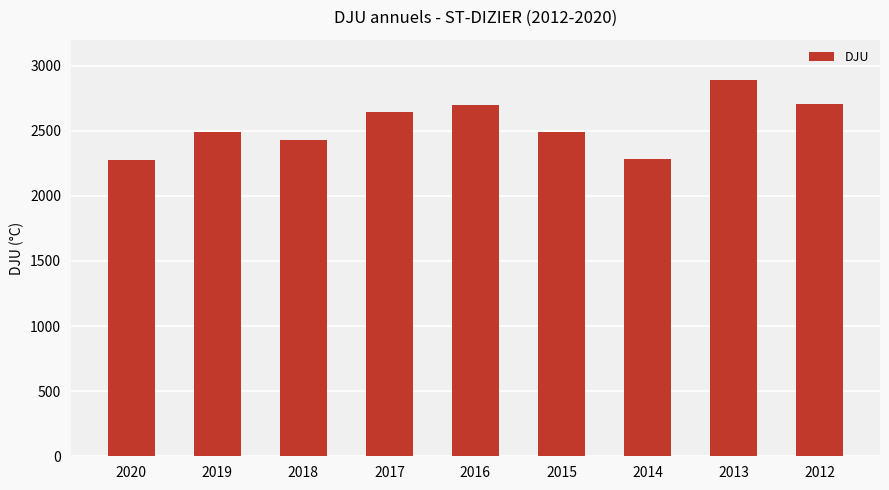

What is the difference between the values at 2013 and 2014?

603.6